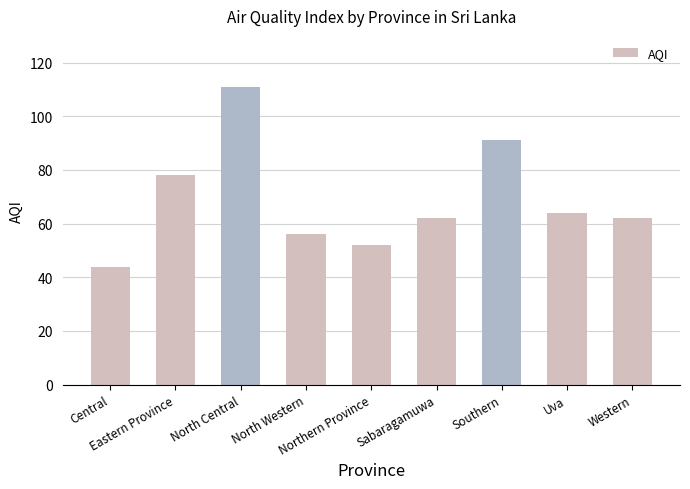

What is the sum of all values?

620